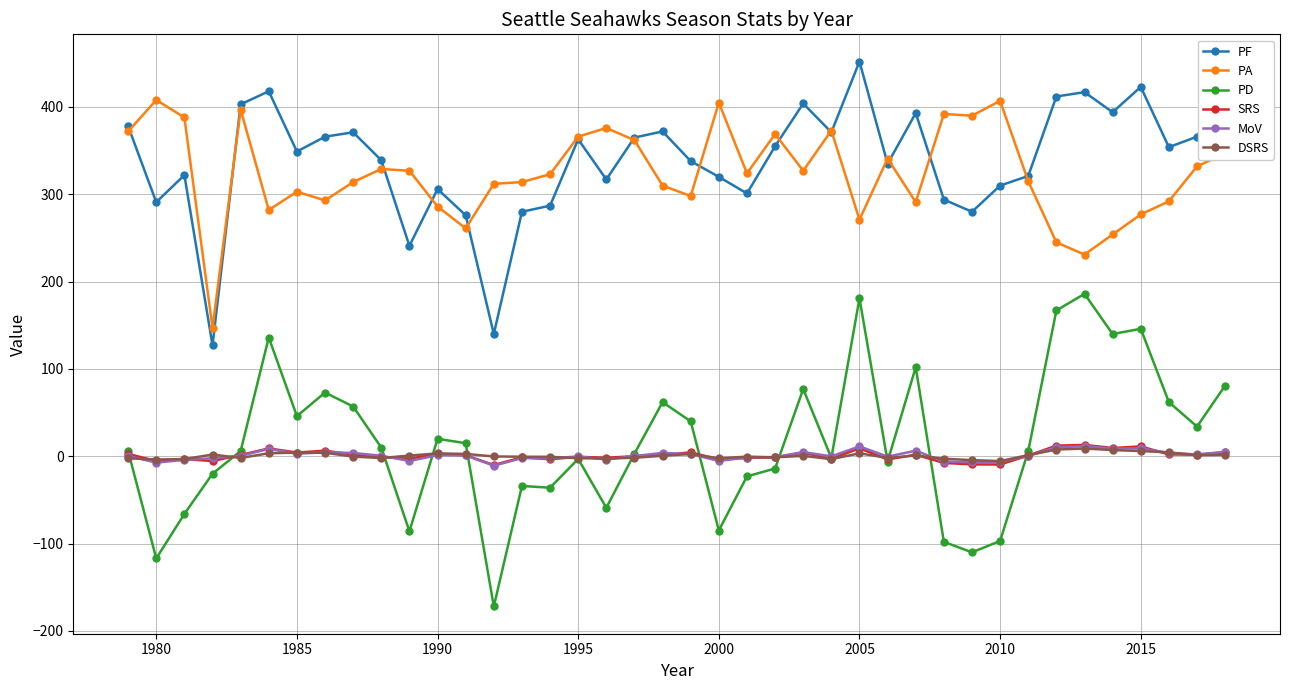

How many interior local valleys does the PA series have?

11